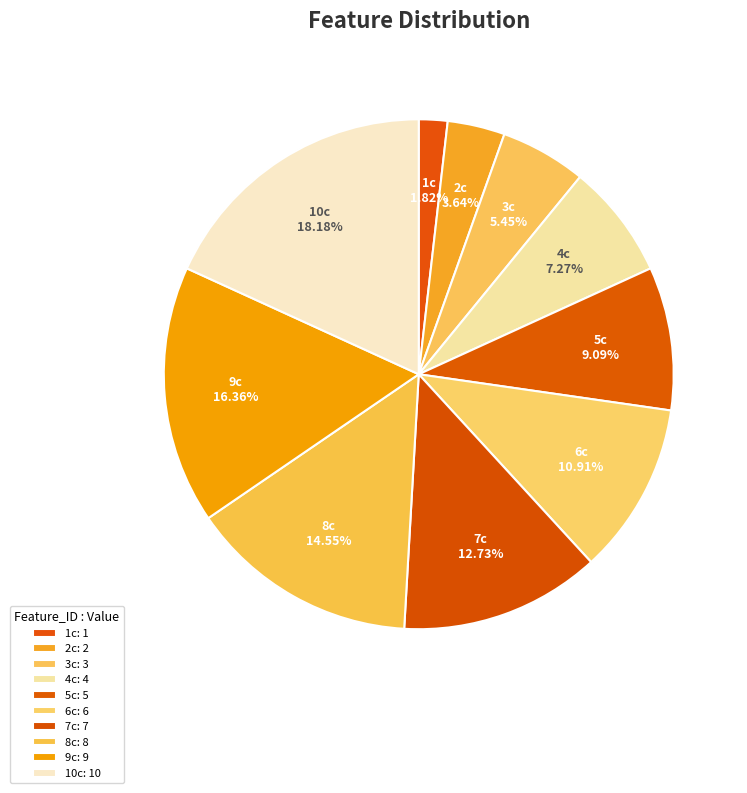

To the nearest percent, what portion does 8c represent?

15%